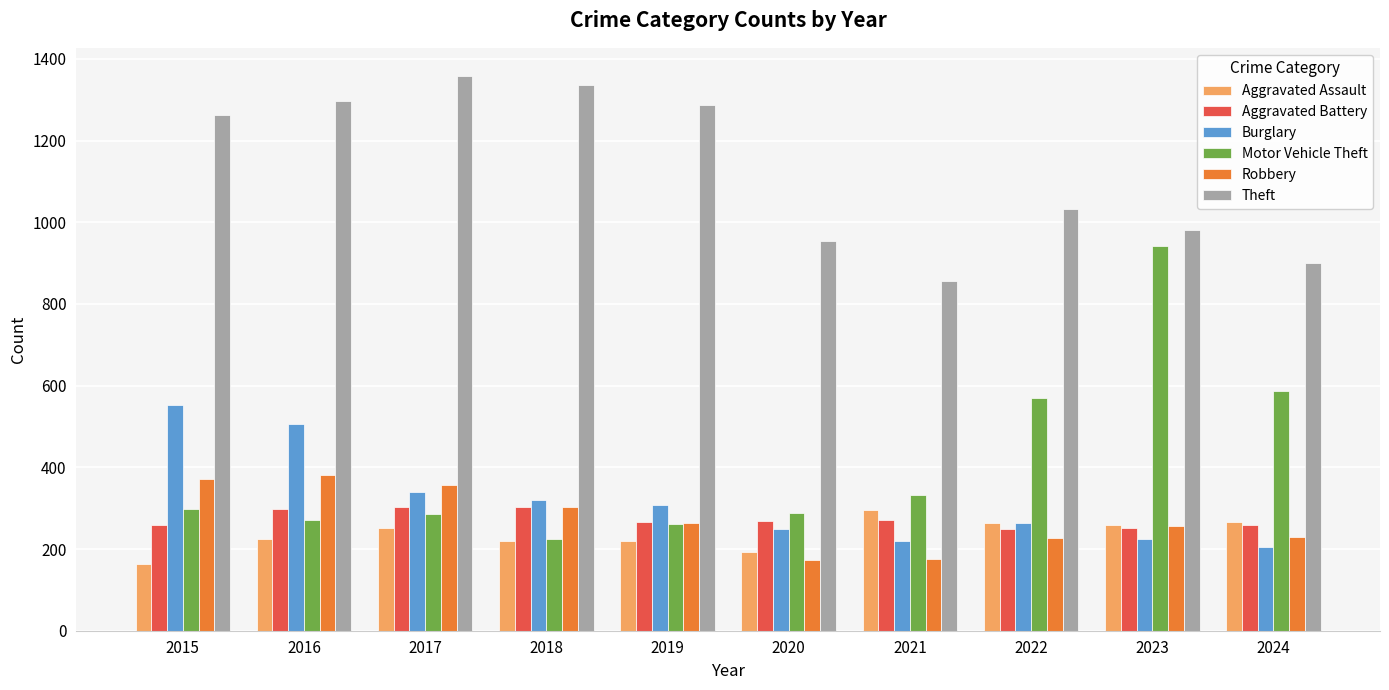

The Aggravated Assault series shows 225 at 2016. True or false?

True